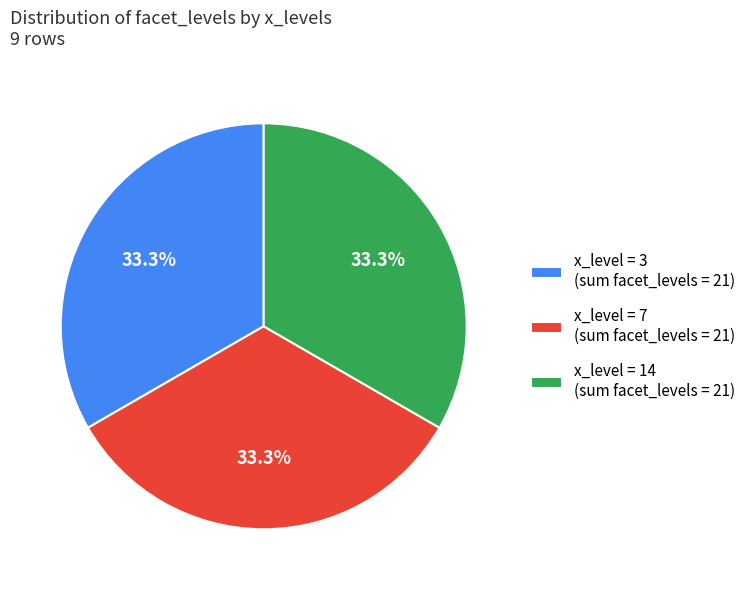

How much of the chart is everything except x_level = 14 (sum facet_levels = 21)?

66.7%